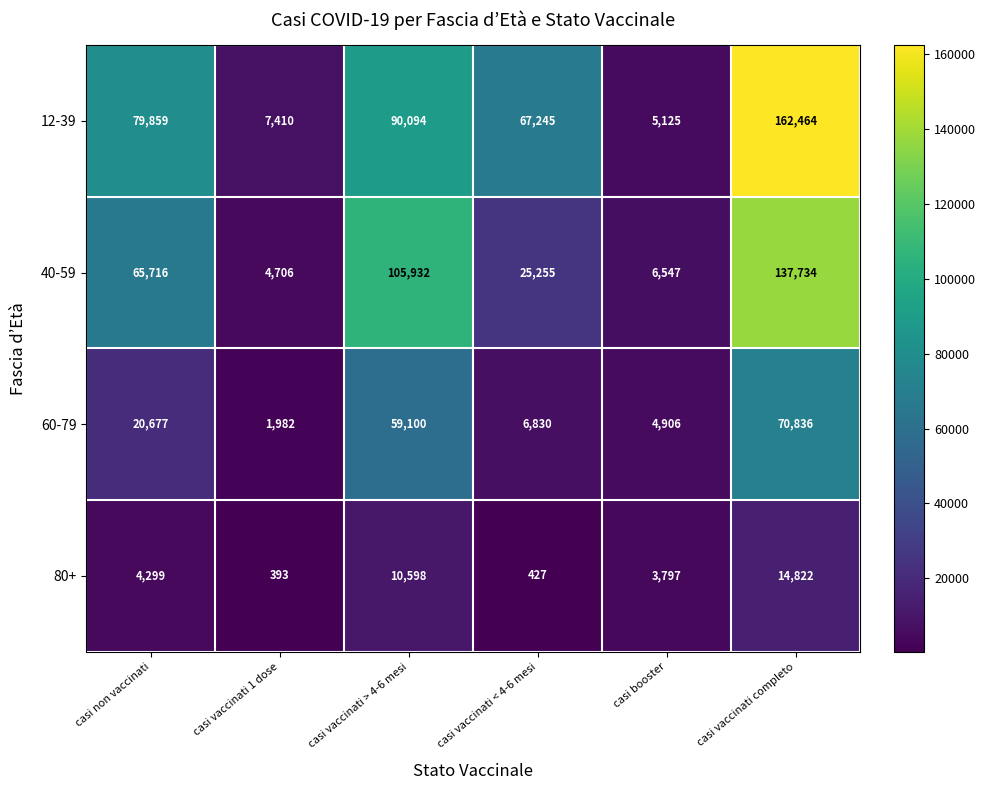

What is the maximum value shown in the chart?

162464